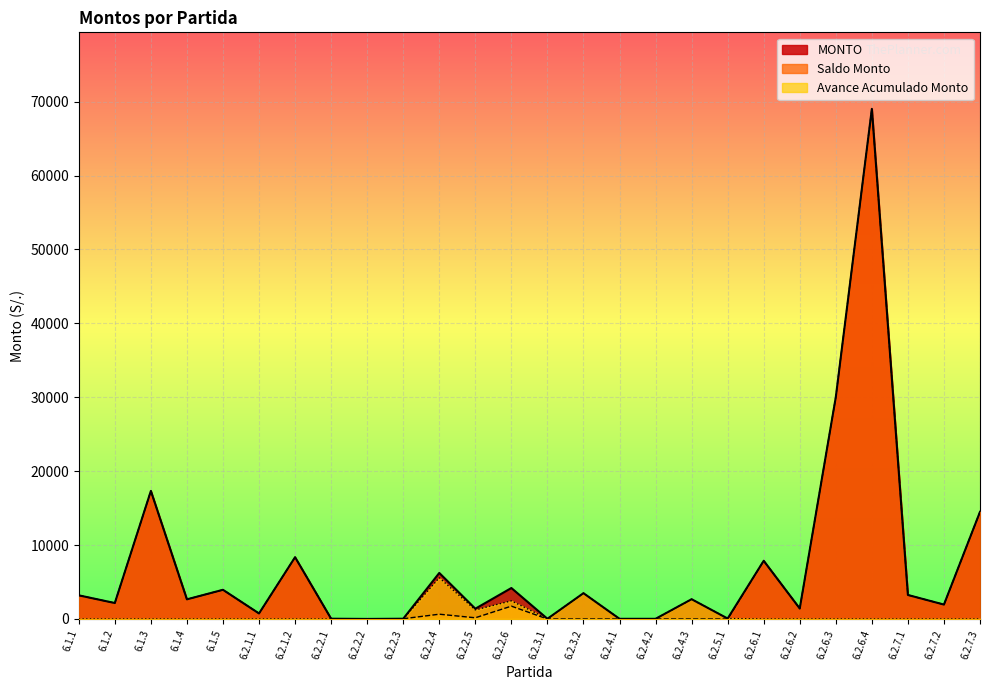

How many values in Saldo Monto are above zero?

20